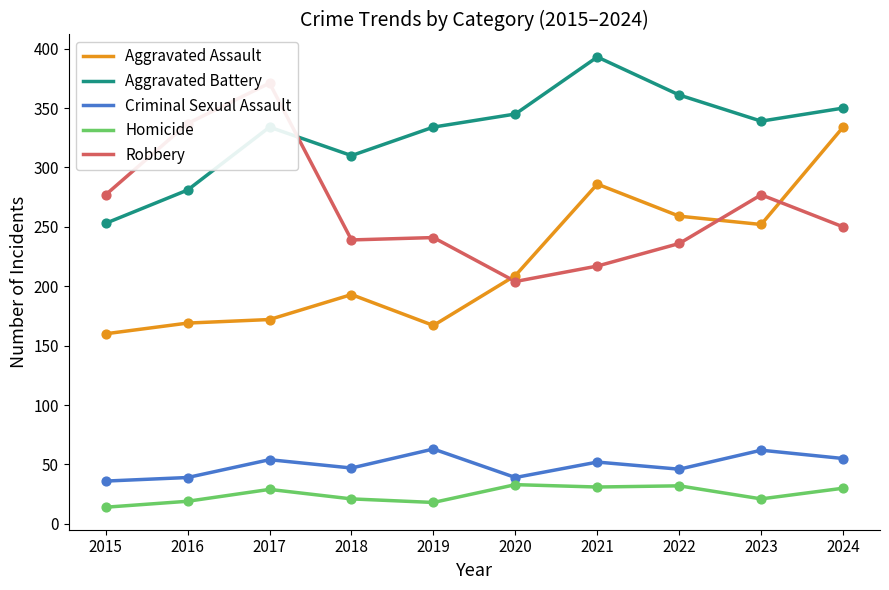

Which series contains the lowest Y value?

Homicide